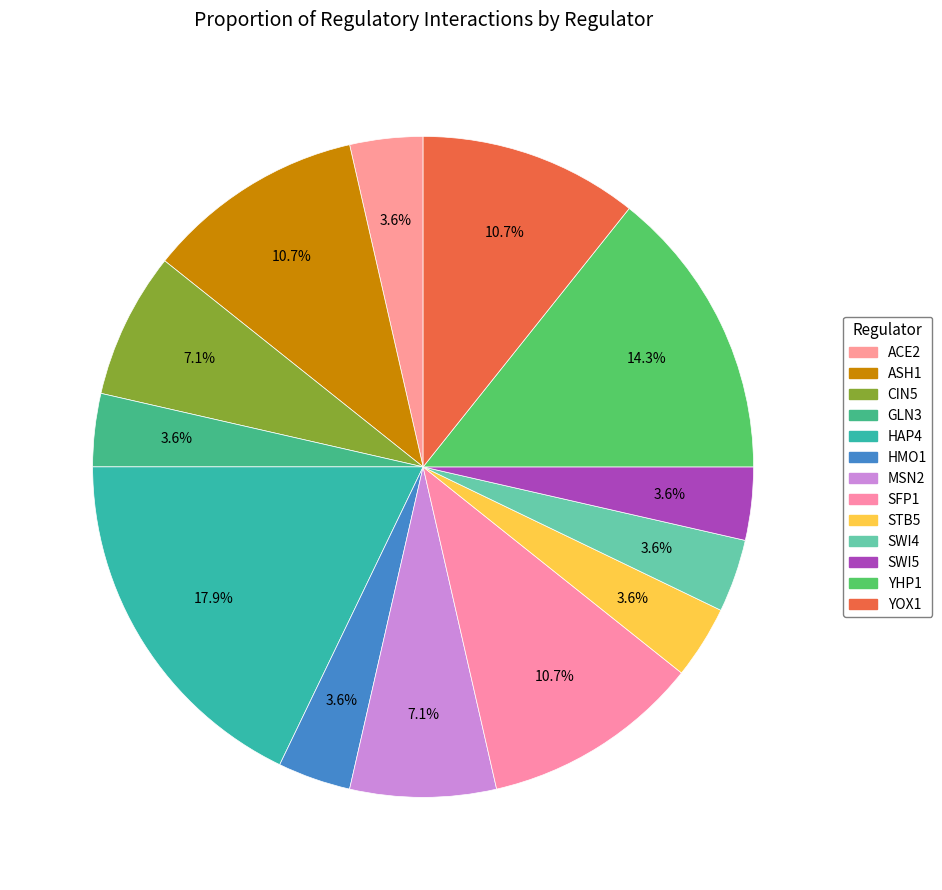

True or false: SFP1 accounts for 1% of the total.

False